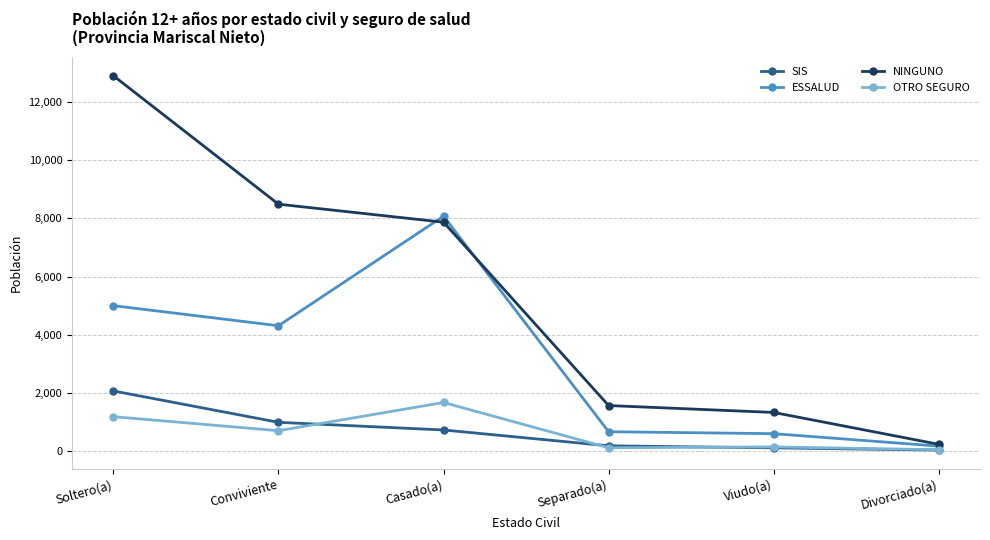

True or false: OTRO SEGURO and SIS cross at least once.

True